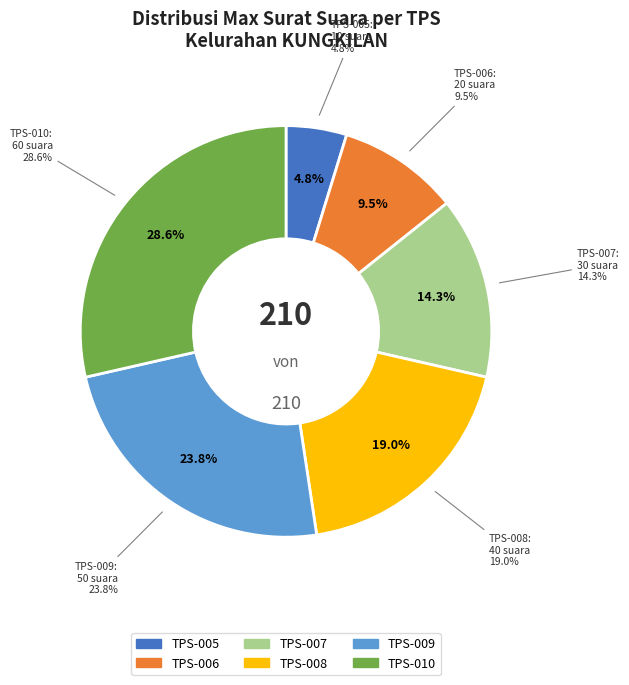

Is there any slice that represents more than half of the pie?

No